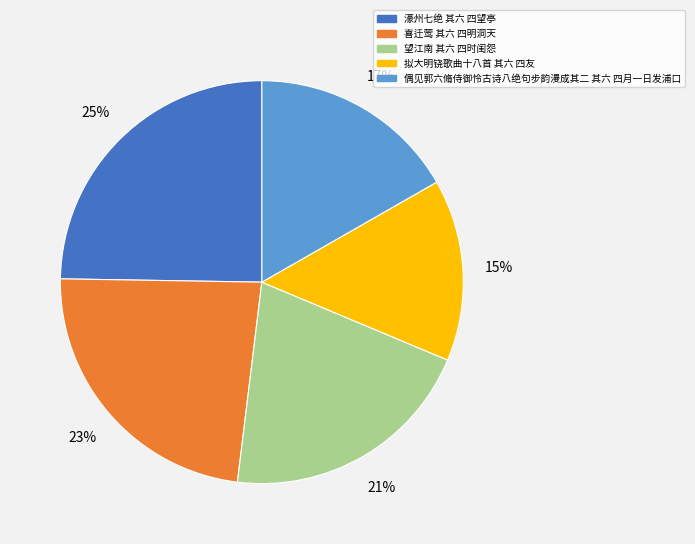

The 望江南 其六 四时闺怨 slice represents 13% of the pie. True or false?

False